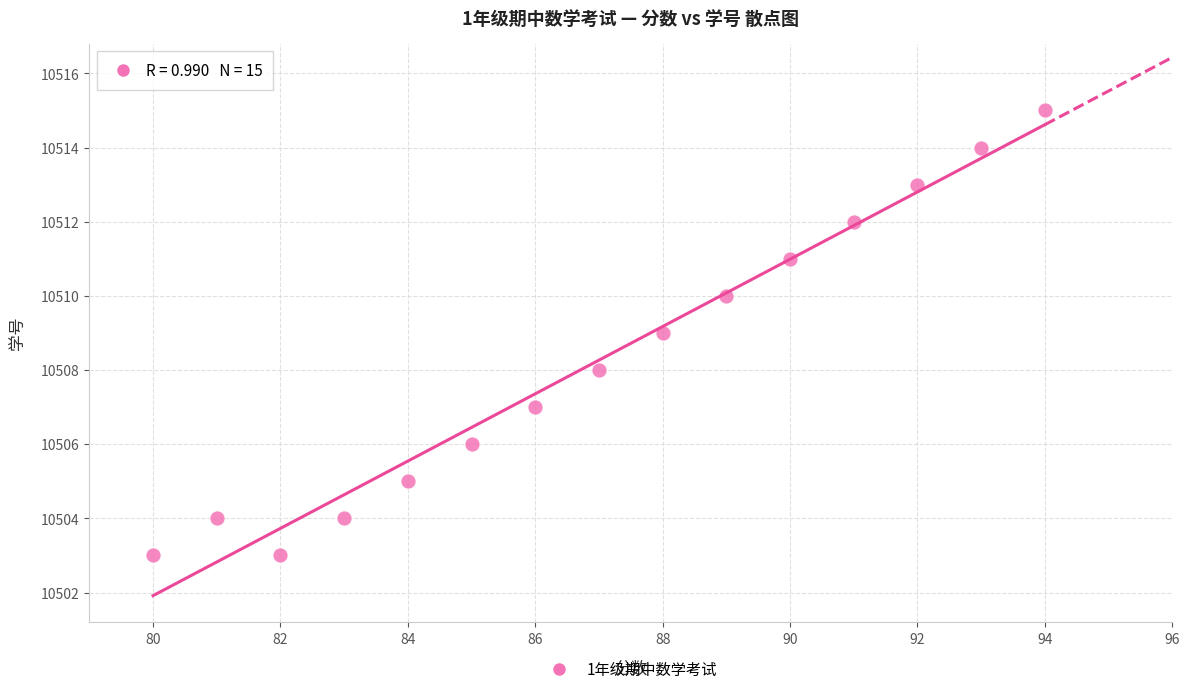

What is the range of Y values (max minus min)?

12